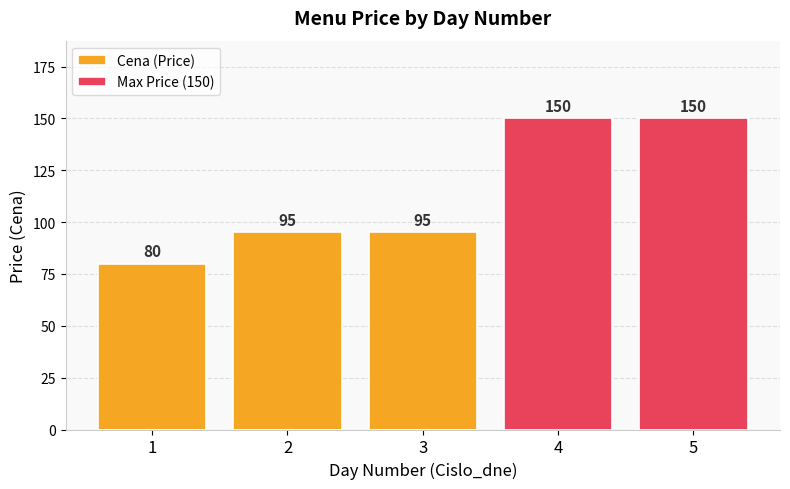

The value of Max Price (150) at 1 is 0. True or false?

True